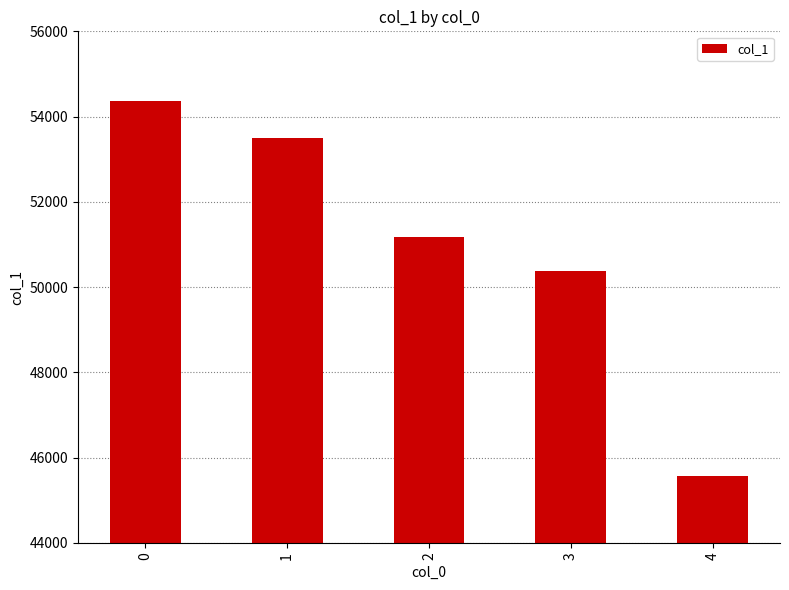

What is the change in value from 0 to 4?

-8796